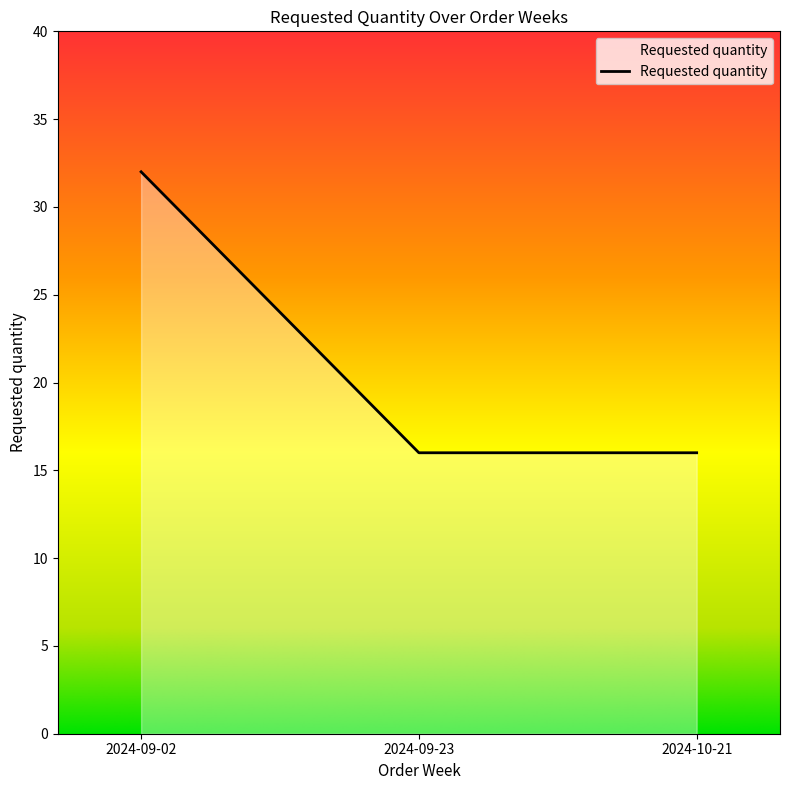

Reading right to left, what are all the values shown in this chart?

2024-10-21=16	2024-09-23=16	2024-09-02=32